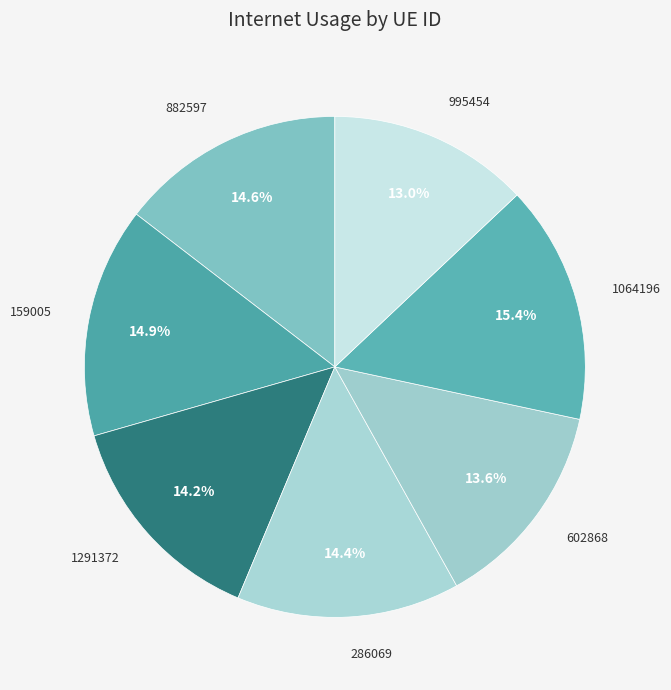

How many segments does this pie chart have?

7